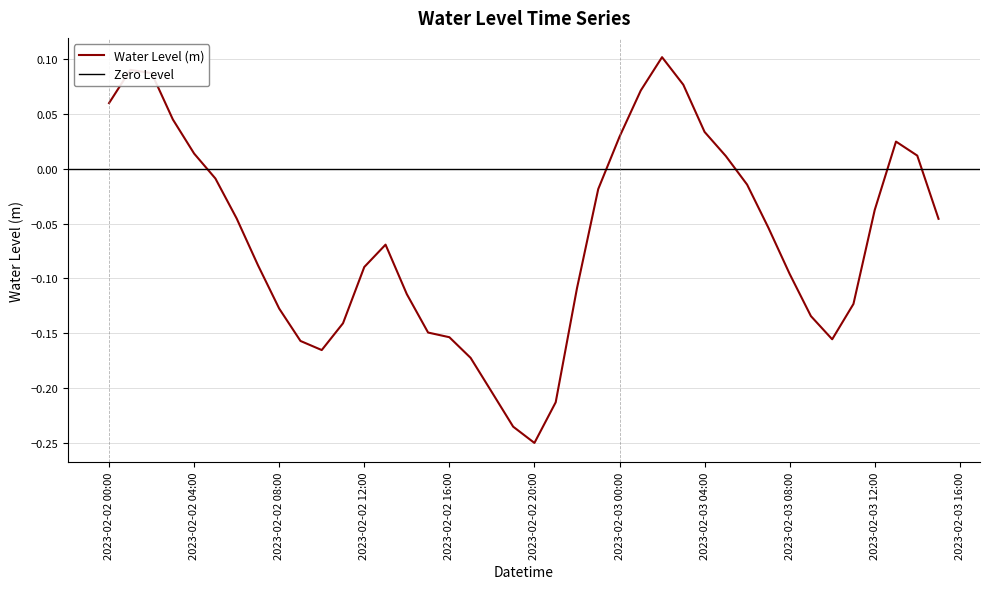

The Water Level (m) series shows 0.0 at 2023-02-02 00:00. True or false?

False